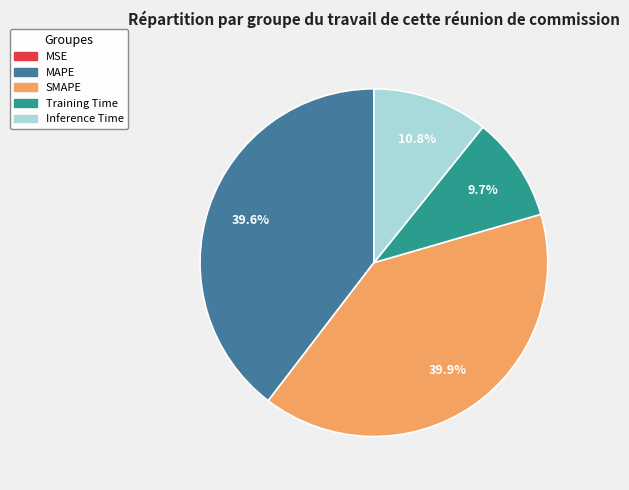

Is there any slice that represents more than half of the pie?

No